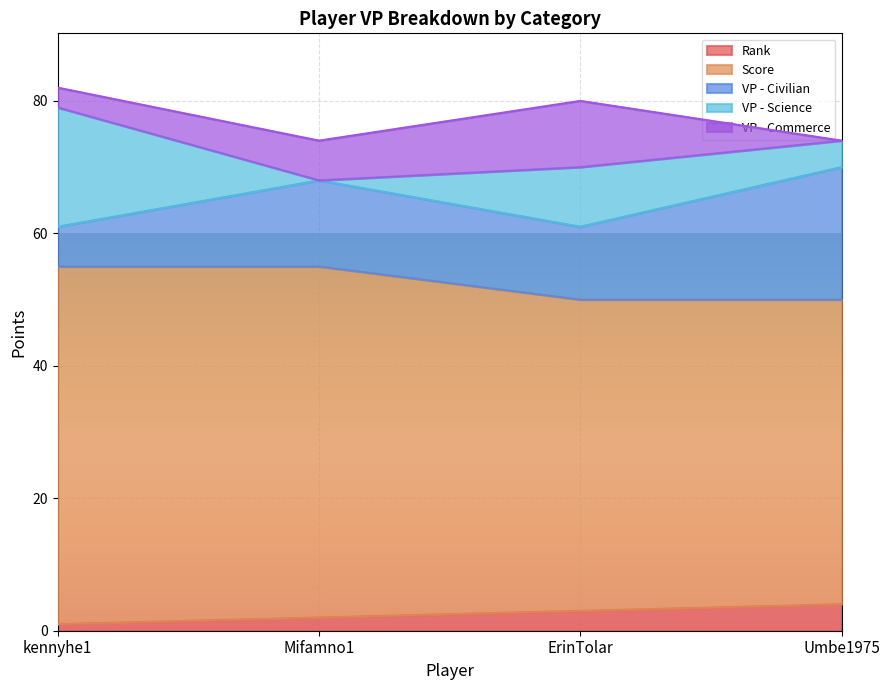

List the labels in order of VP - Commerce value, largest first.

ErinTolar, Mifamno1, kennyhe1, Umbe1975